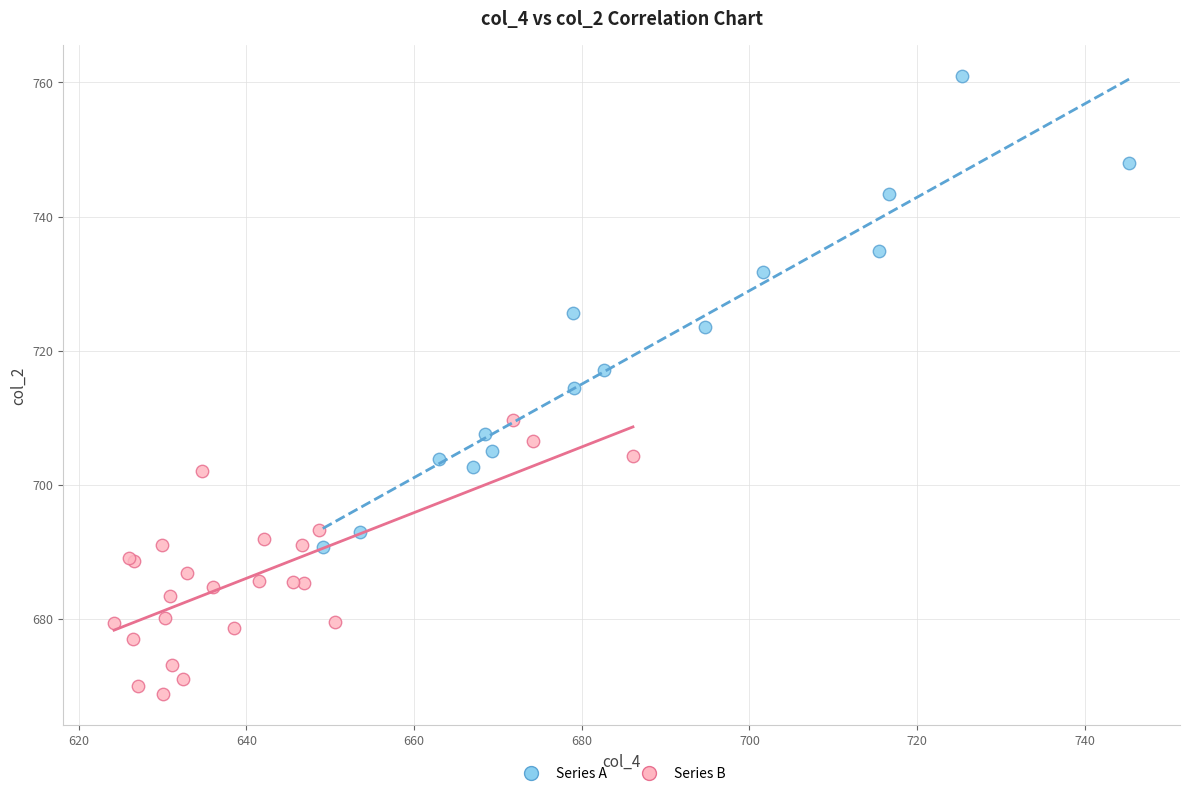

What are all the series names shown in the legend?

Series A, Series B